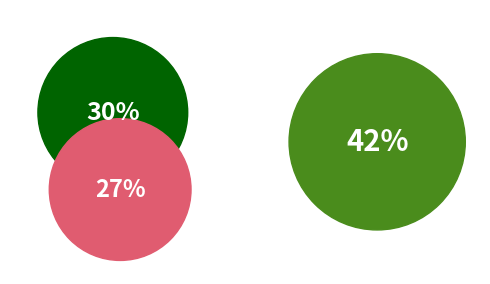

To the nearest percent, what is the difference between the stalled-cycles-backend and stalled-cycles-frontend slice percentages?

3%